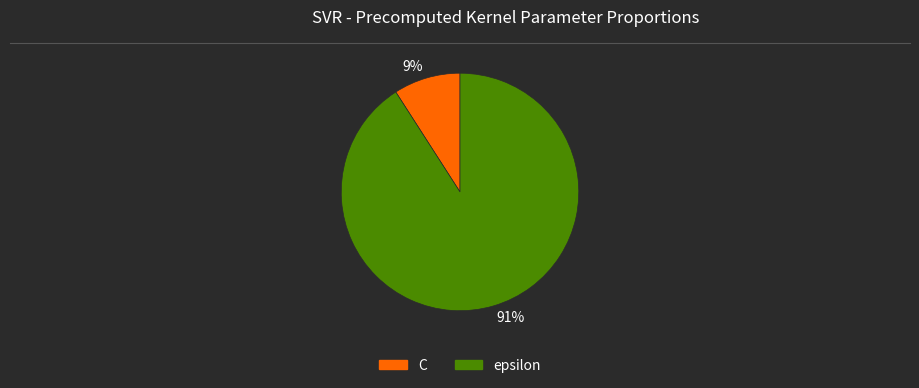

What percentage is the 9% slice, to the nearest percent?

9%